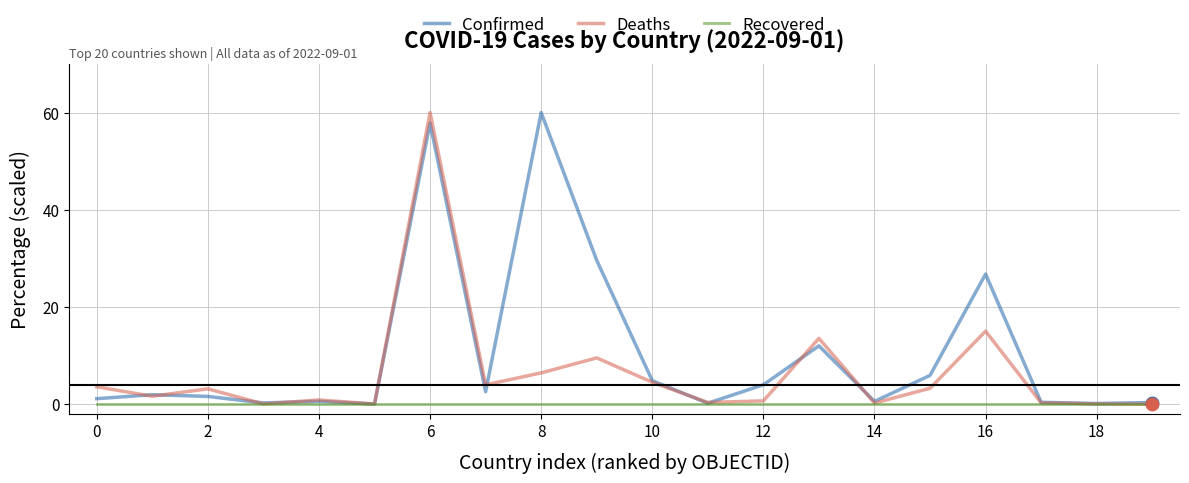

Which series has the largest total across all categories?

Confirmed